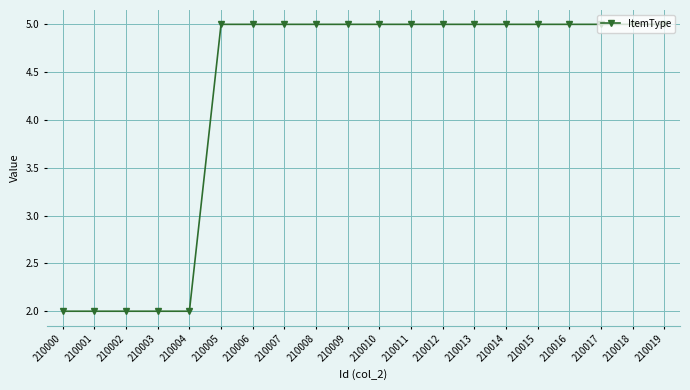

True or false: the data shows 2 at 210001.

True